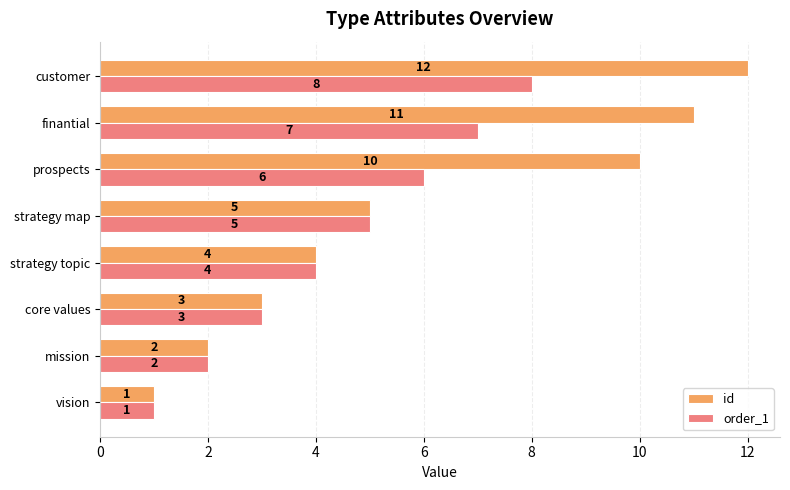

The order_1 series shows 9 at prospects. True or false?

False